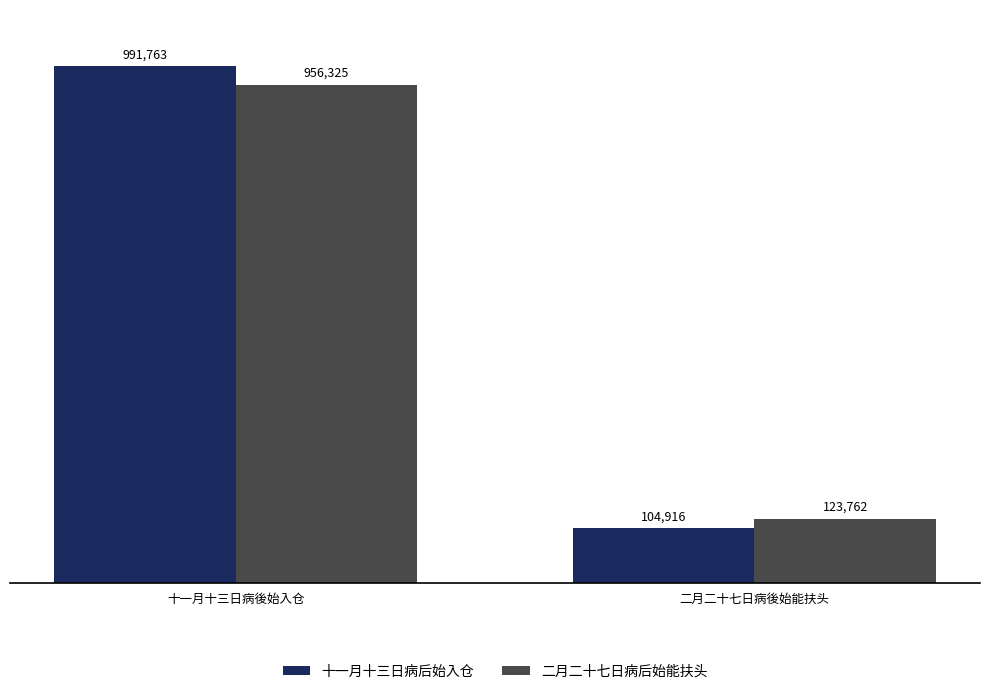

How many data points does each series have?

2